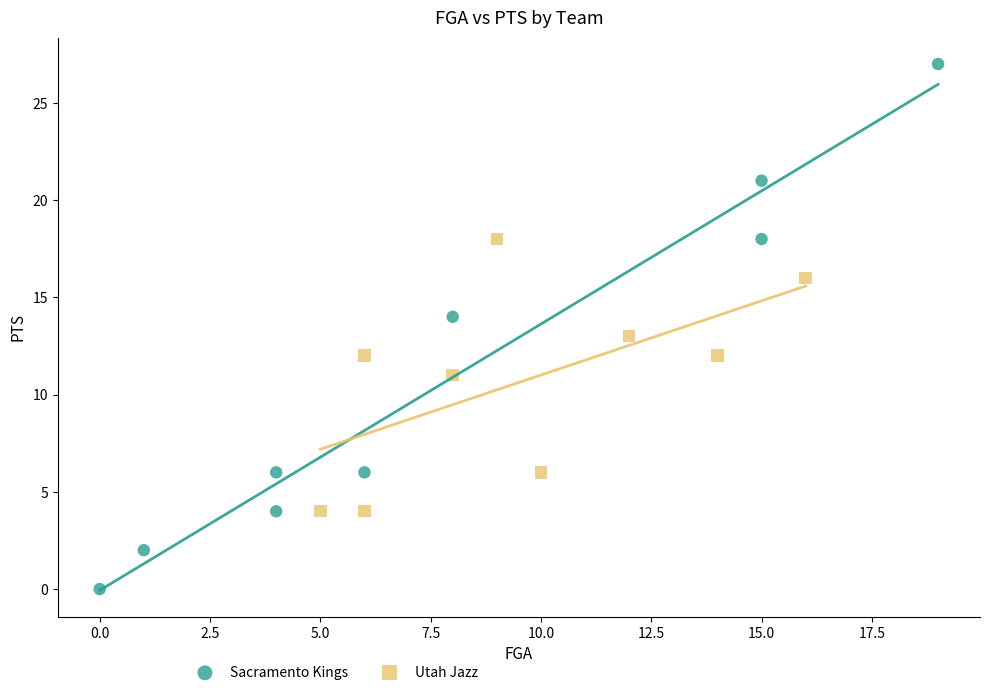

Which series reaches the maximum Y coordinate?

Sacramento Kings